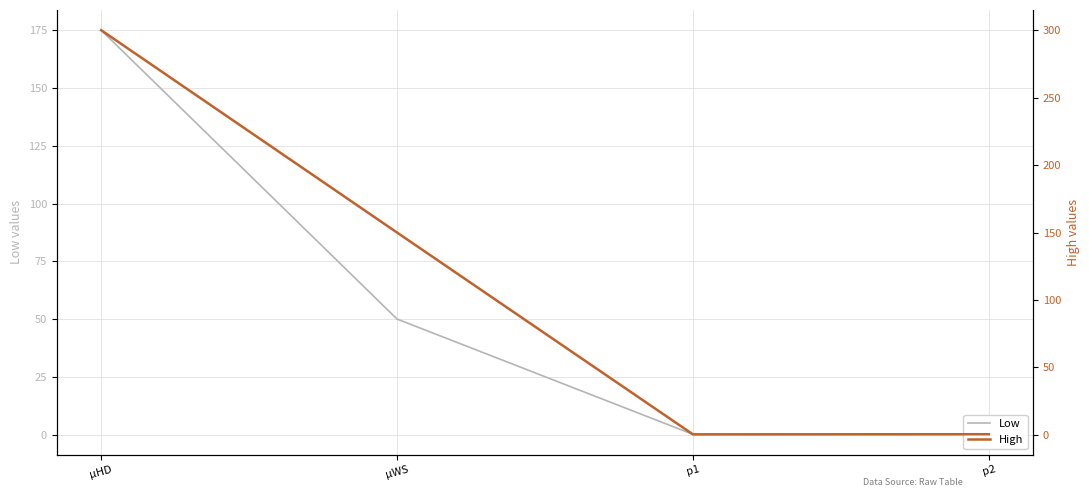

Is it true that High equals 150.0 at μWS?

True